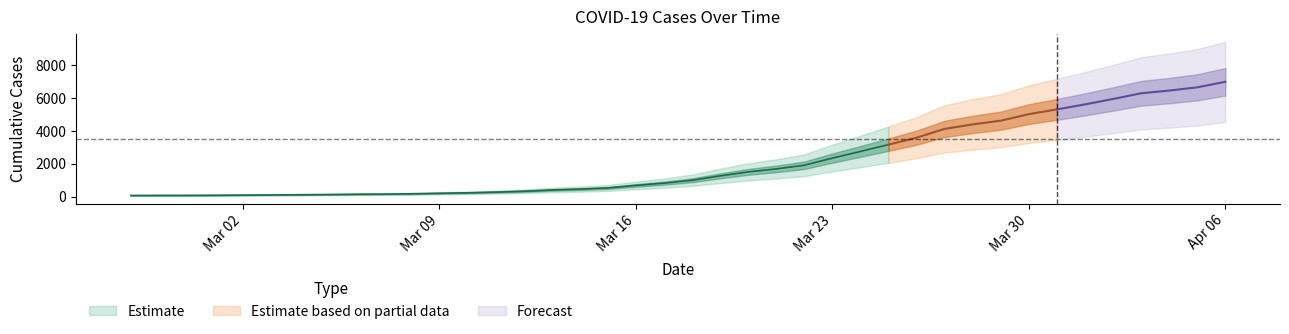

What is the change in value from 2020-03-14 to 2020-03-24?

+2302